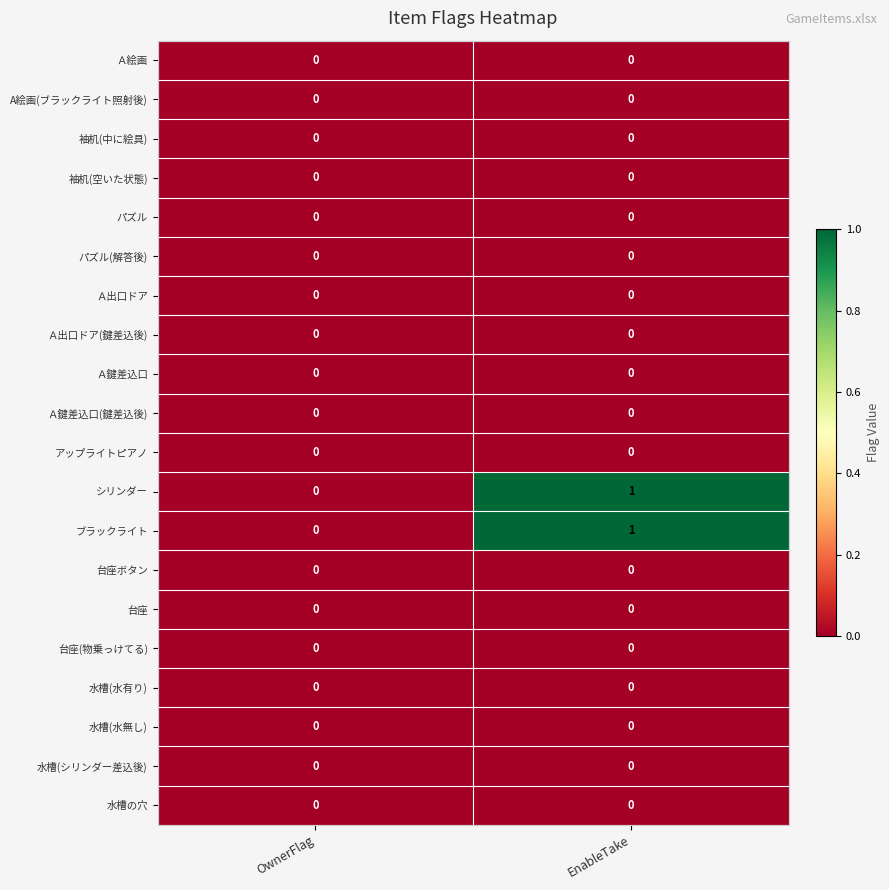

At which category does the chart reach its peak across all series?

EnableTake